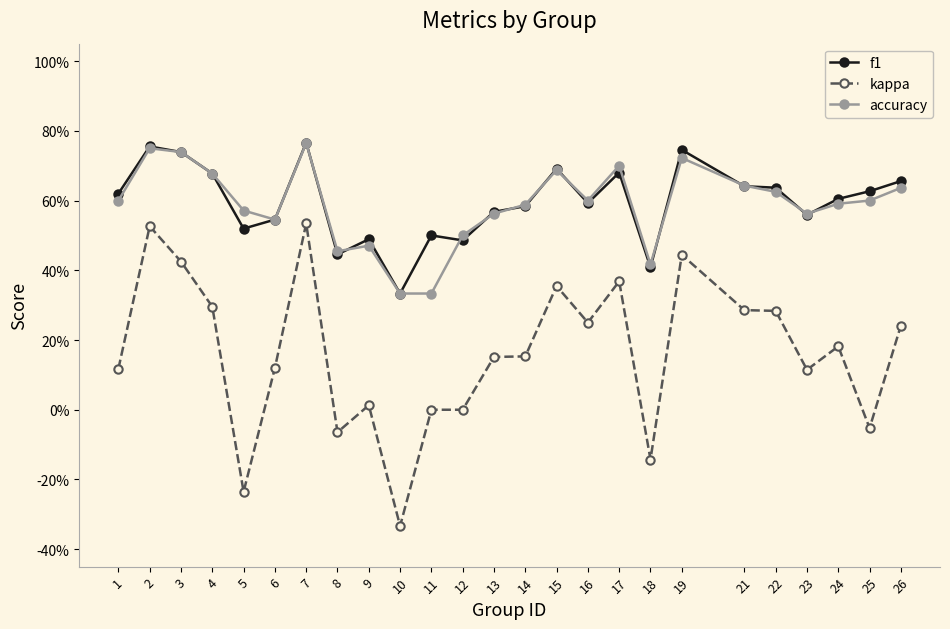

Is this an area chart (filled region under the line)?

No